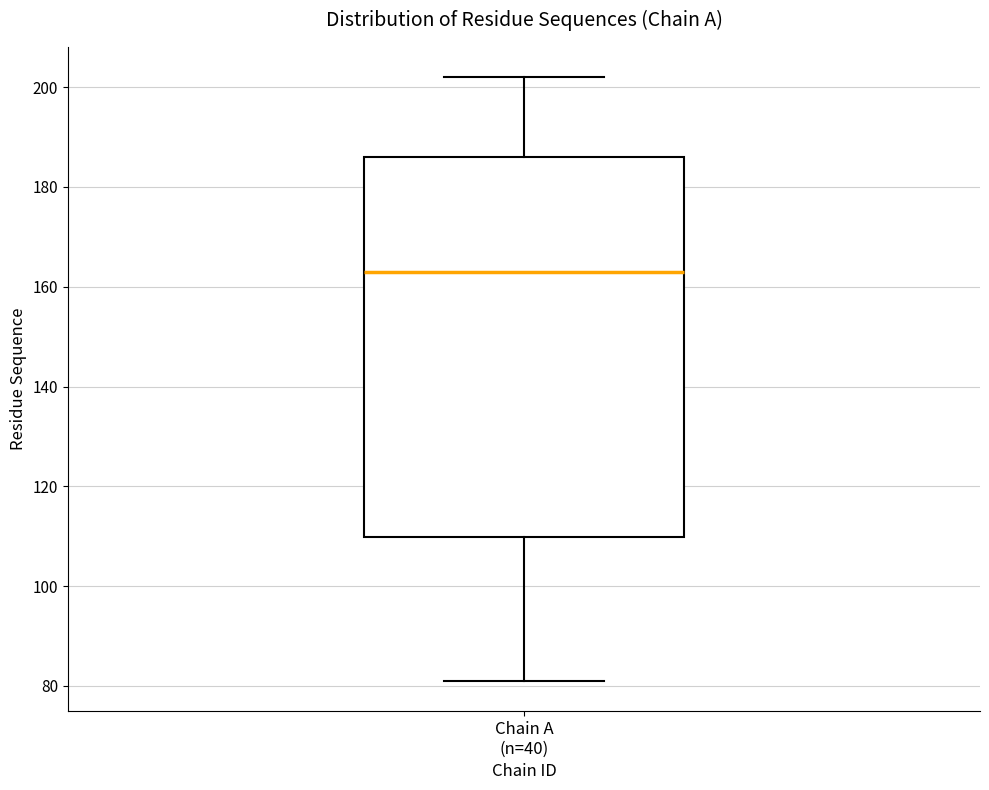

Read this box plot against the y-axis: the position of the median line, the range covered by the box, and the ends of both whiskers. The values are not printed on the chart, so give them approximately, as read against the axis.

median 164, box 110 to 186, whiskers 82 to 202